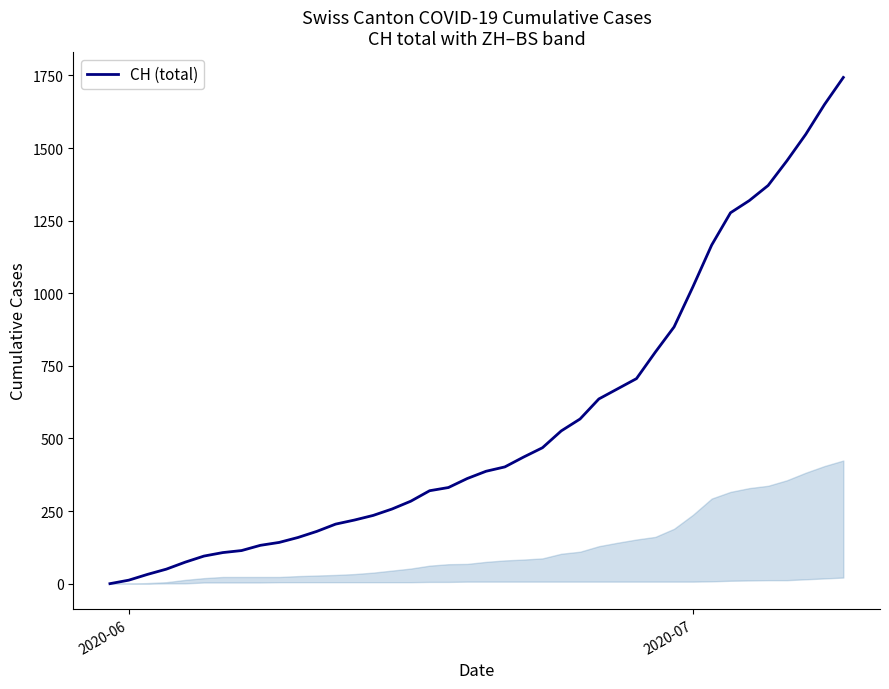

What is the maximum value shown in the chart?

1743